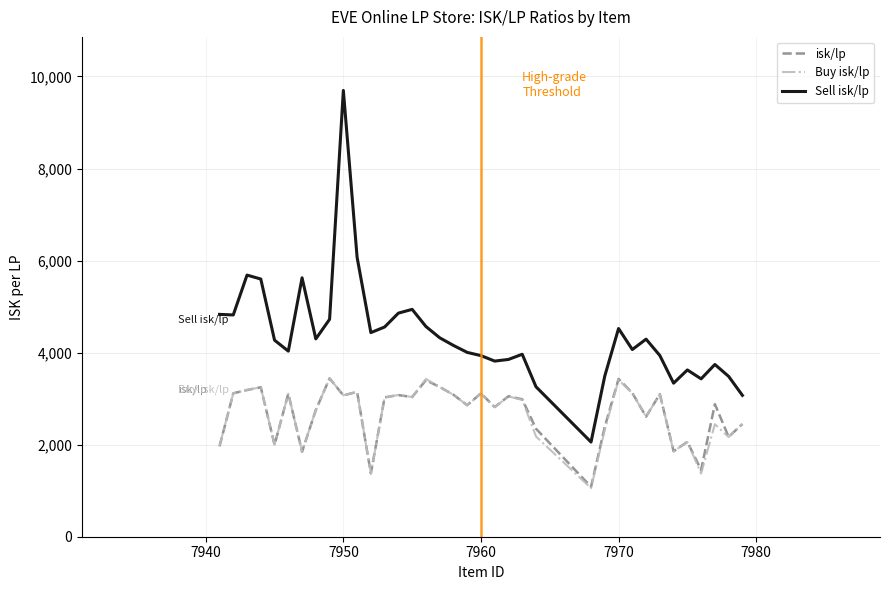

Which series has the largest range (max minus min)?

Sell isk/lp